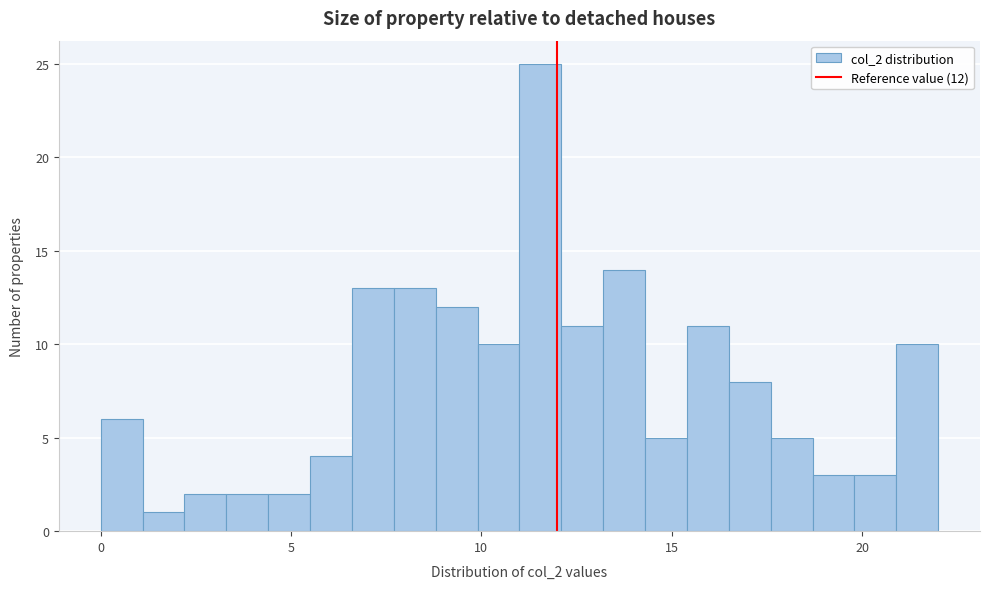

Around what value on the x-axis is the tallest bar? Give the approximate position of its centre, as read against the axis.

11.5